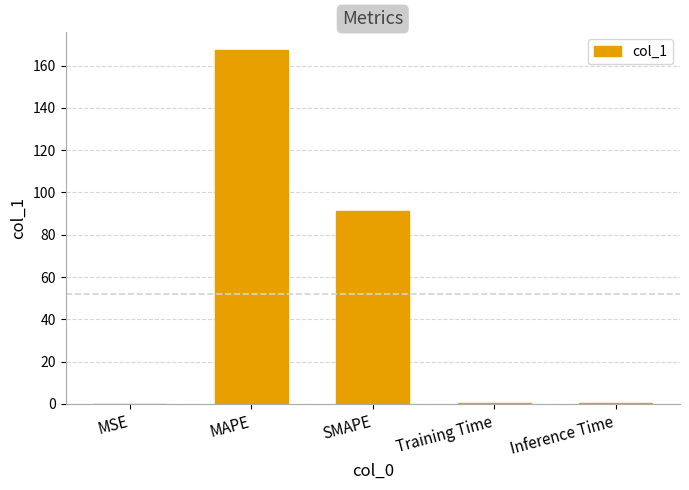

Are the bars horizontal?

No